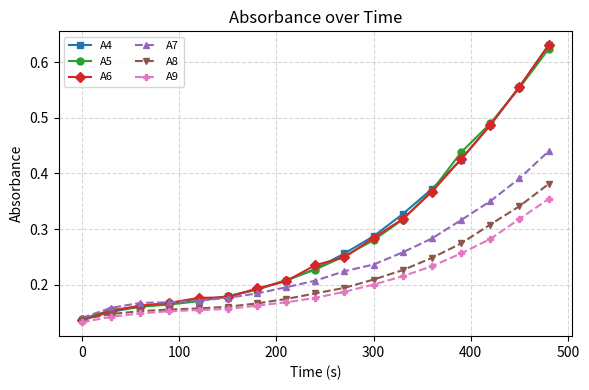

How many categories are shown in the chart?

17